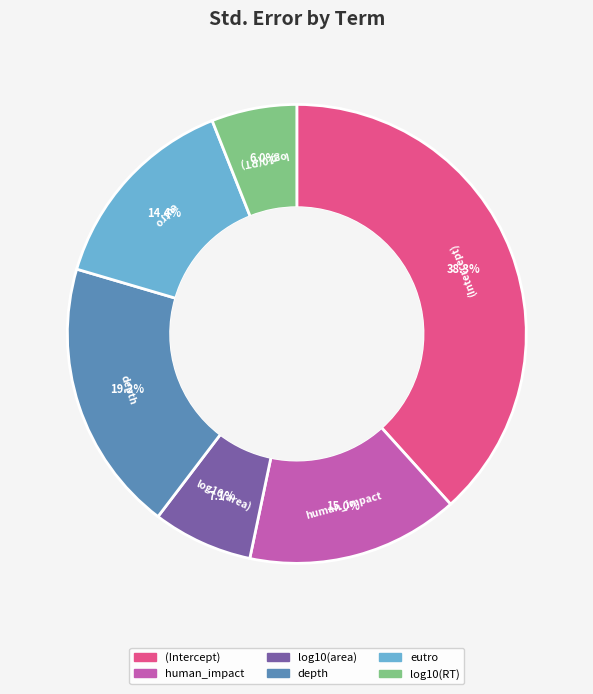

What portion of the pie excludes (Intercept)?

61.7%